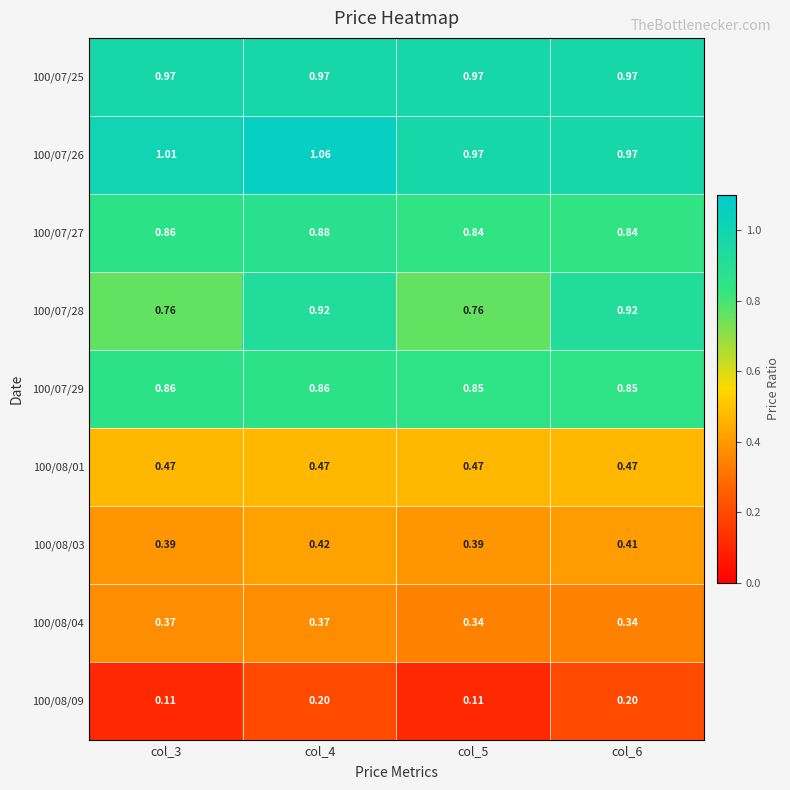

Which series has the largest total across all categories?

100/07/26